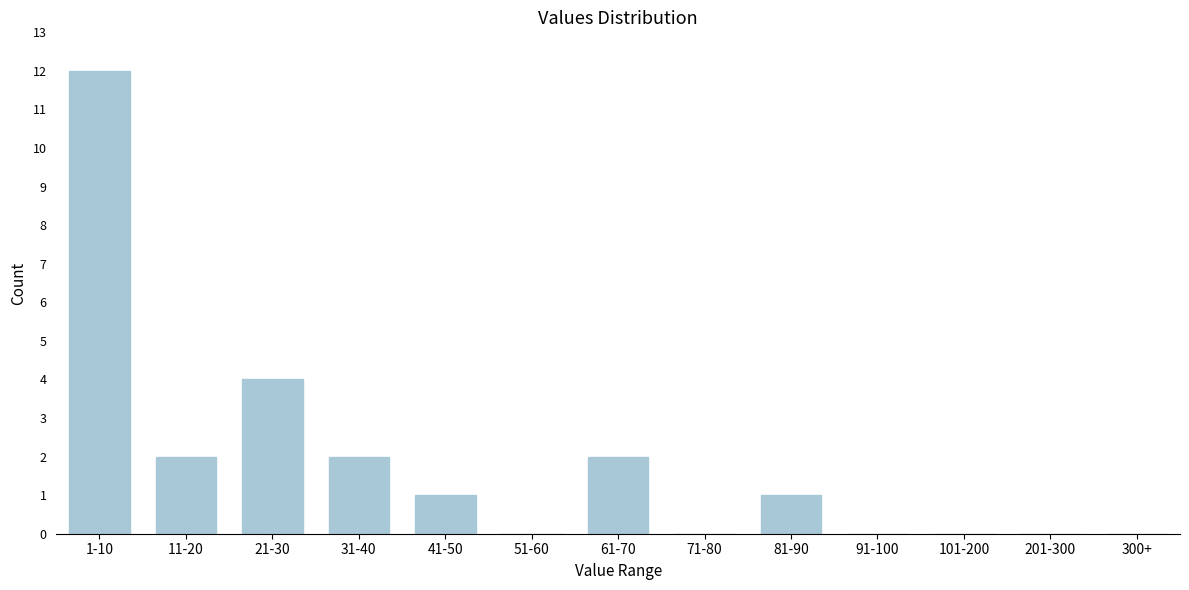

Reading right to left, what are all the values shown in this chart?

300+=0	201-300=0	101-200=0	91-100=0	81-90=1	71-80=0	61-70=2	51-60=0	41-50=1	31-40=2	21-30=4	11-20=2	1-10=12